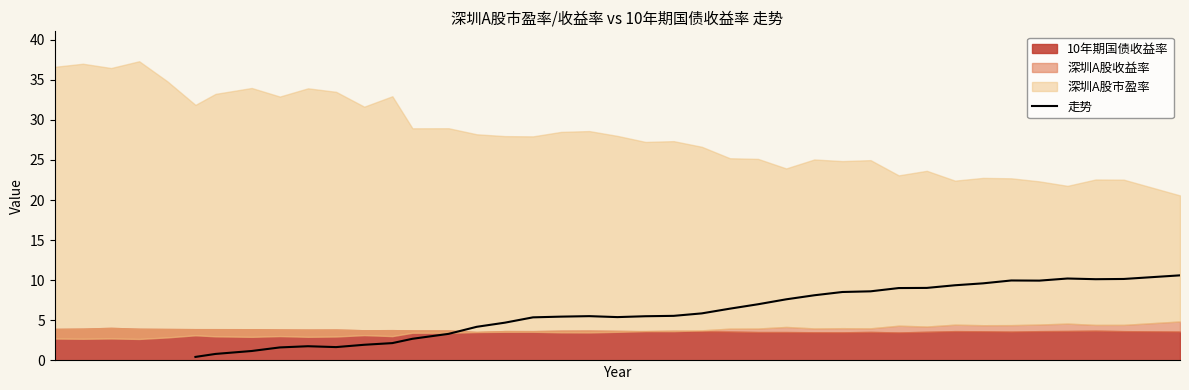

What is the highest value of the 走势 series?

10.6